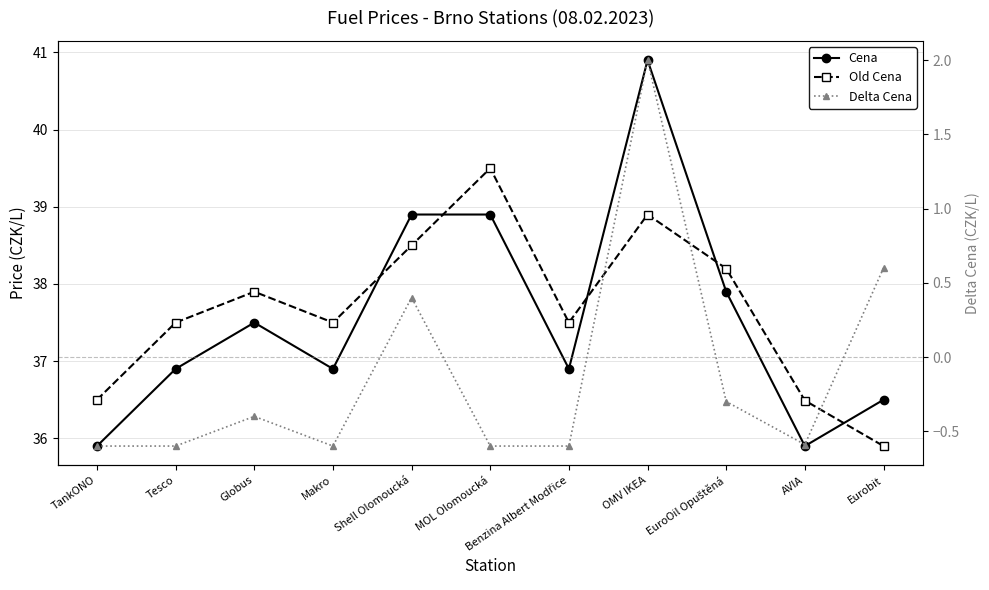

True or false: Delta Cena and Cena cross at least once.

False